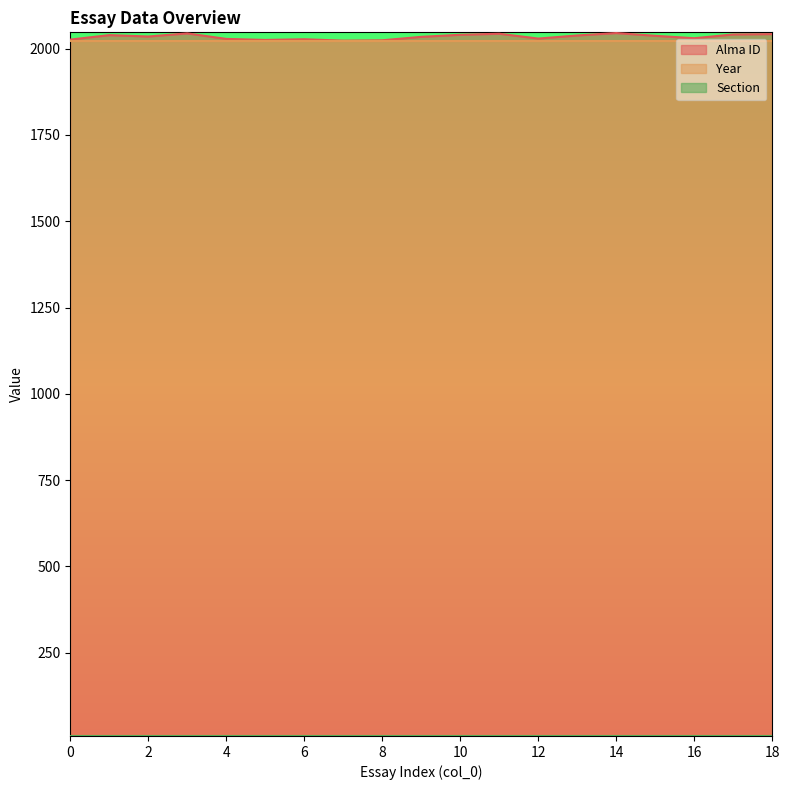

What is the spread (max minus min) of values at 10?

2031